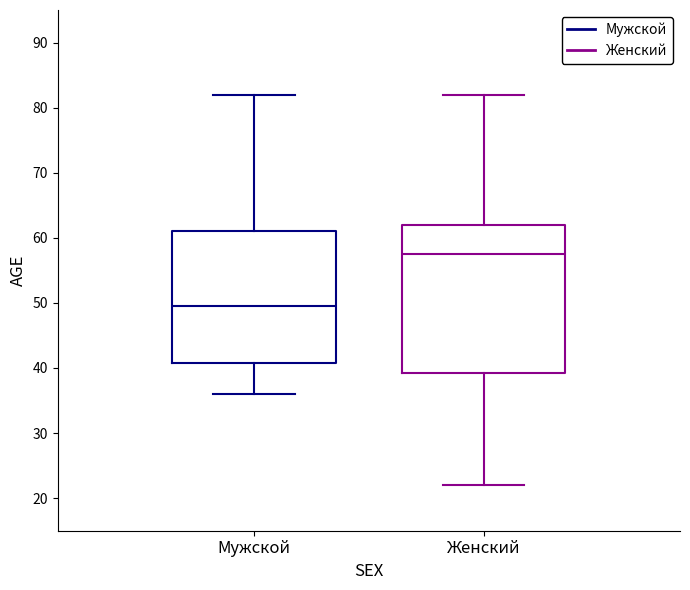

Where is the lower edge of the box for Мужской on the y-axis? The values are not printed on the chart, so give them approximately, as read against the axis.

41